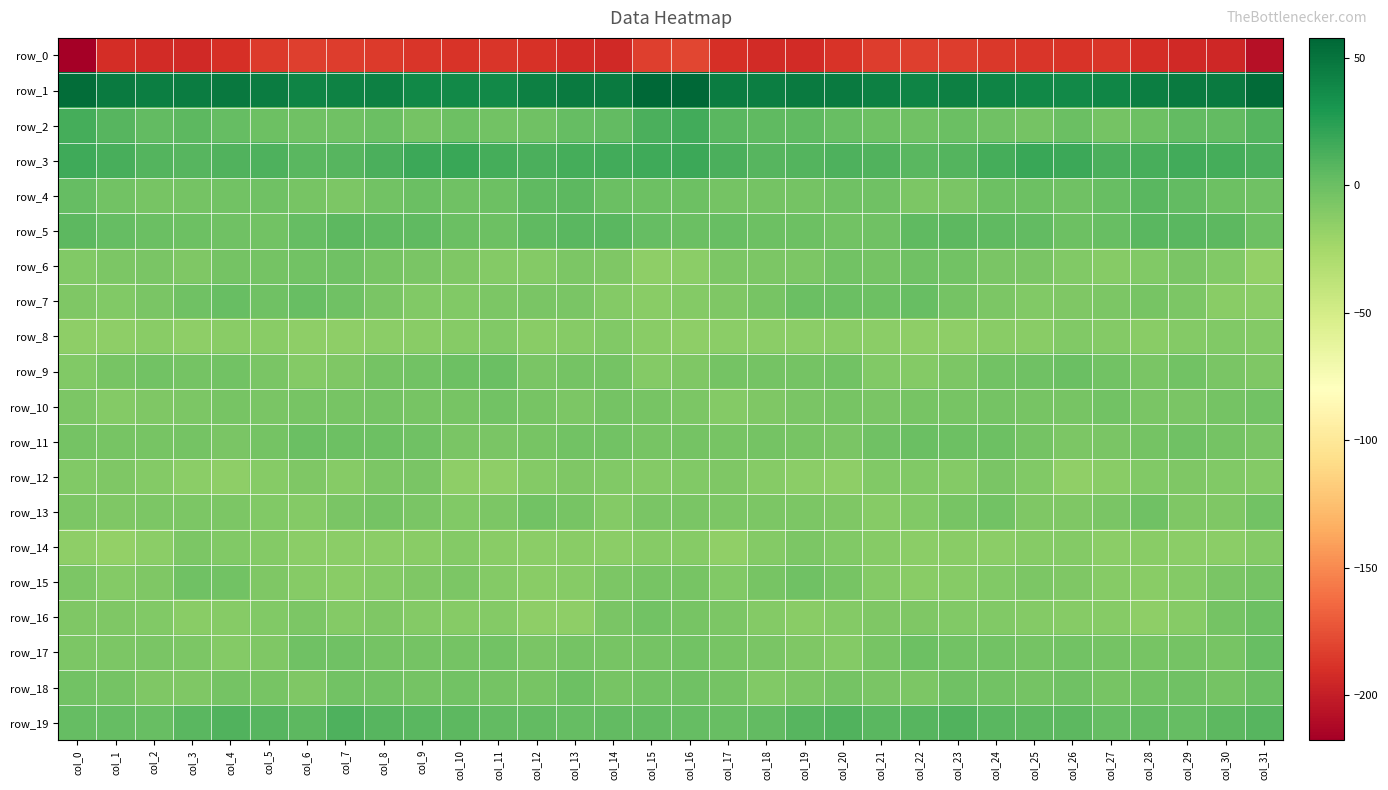

Rank the series at col_5 from highest to lowest value.

row_1, row_3, row_19, row_2, row_4, row_7, row_5, row_6, row_11, row_18, row_10, row_9, row_15, row_17, row_16, row_13, row_14, row_12, row_8, row_0